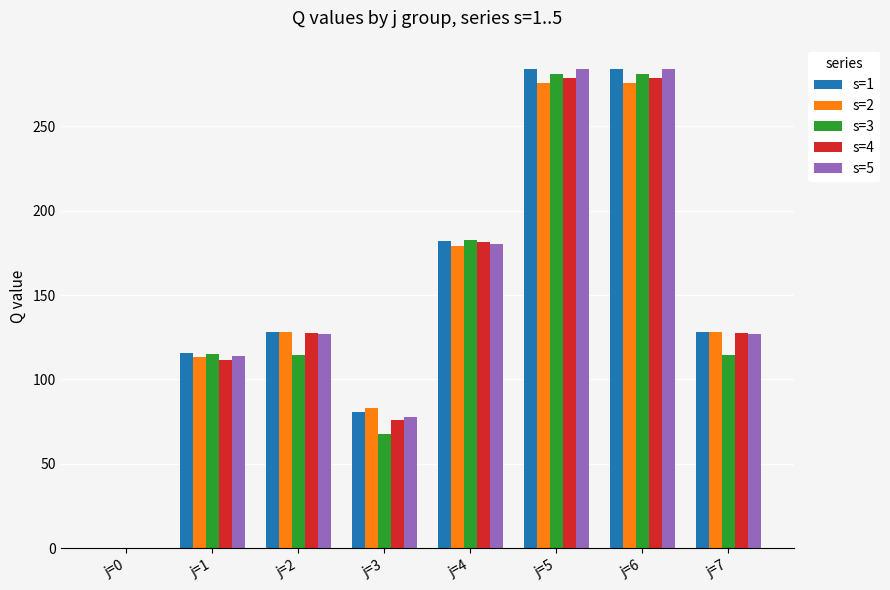

Is the value of s=4 at j=6 greater than the value of s=1 at j=2?

Yes